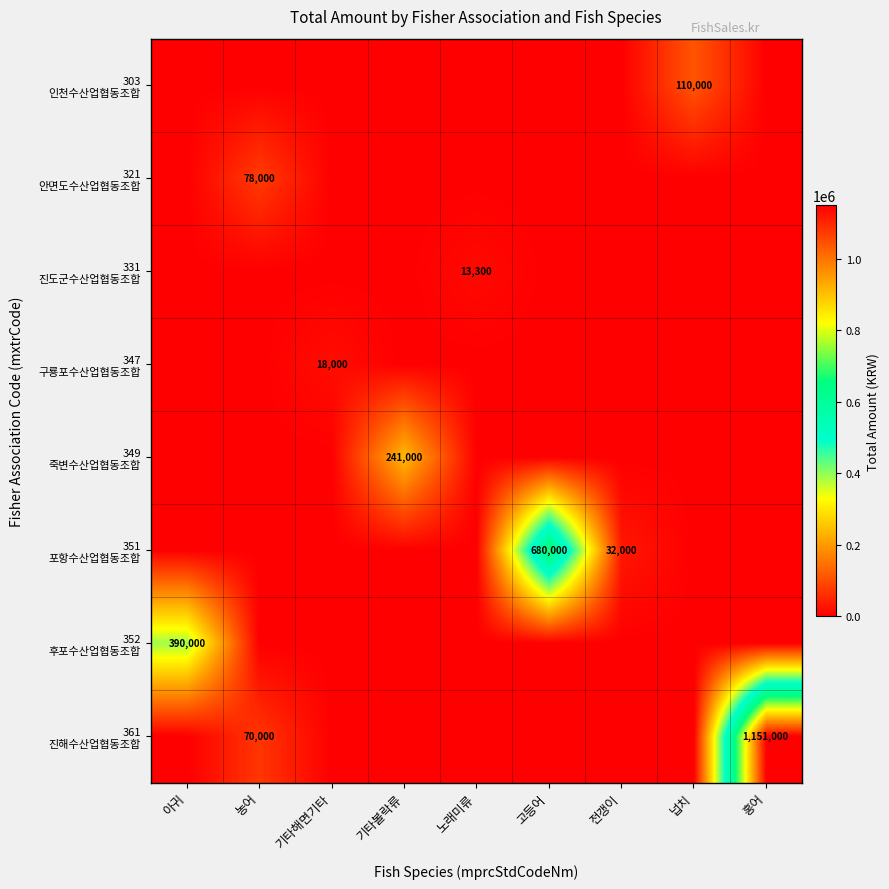

Which category has the highest value across all series?

홍어